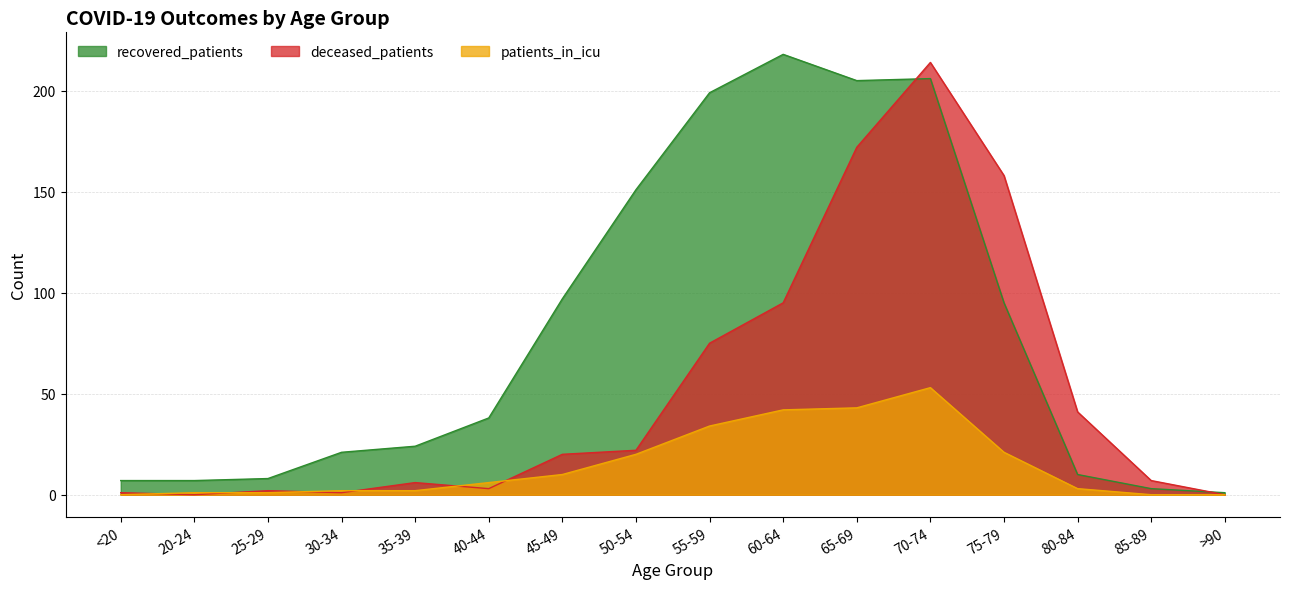

True or false: patients_in_icu and recovered_patients intersect in this chart.

False